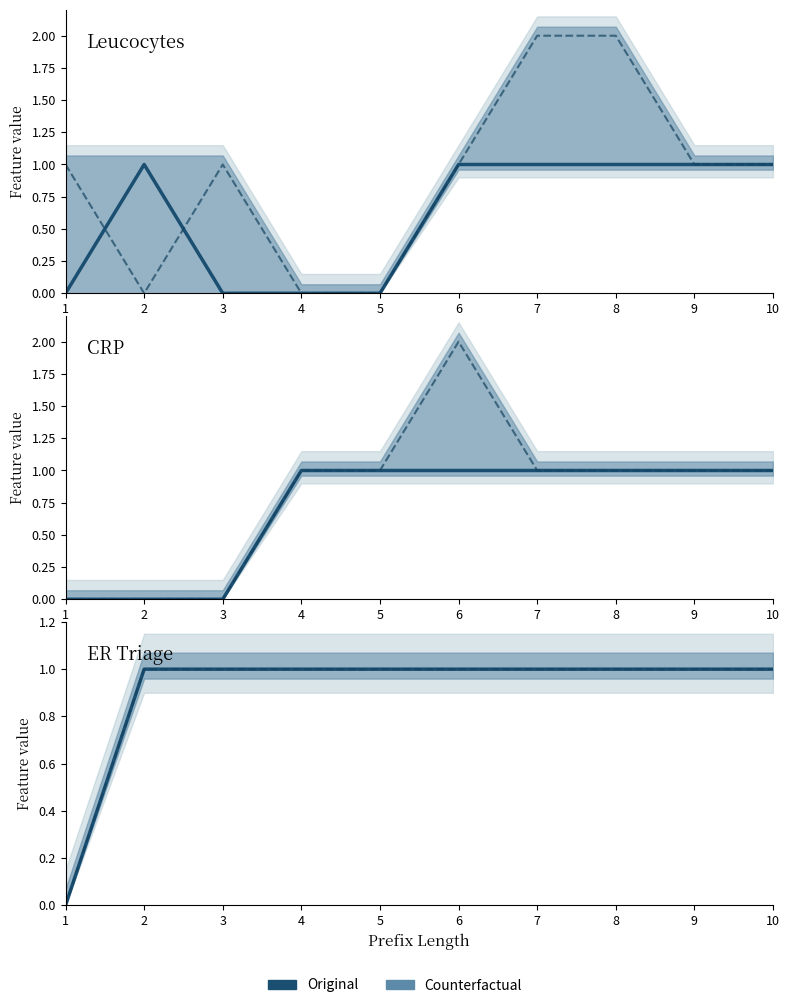

Which category has the lowest value in the Original series?

1